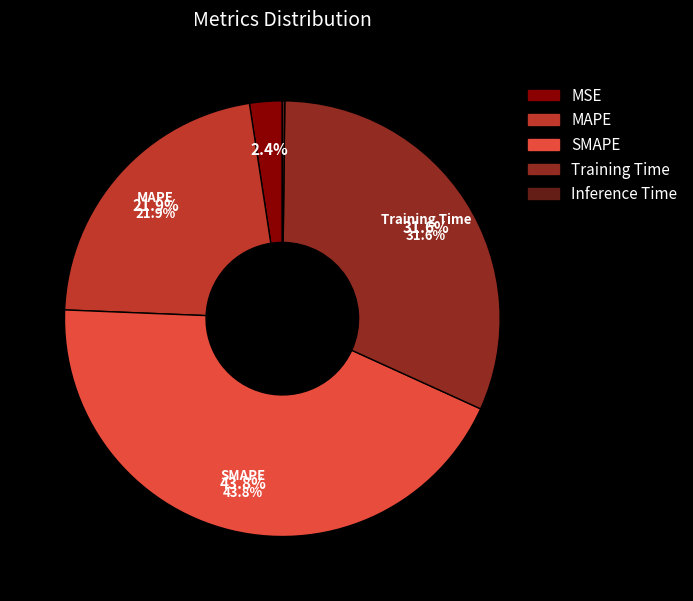

What percentage is NOT represented by Inference Time?

99.8%